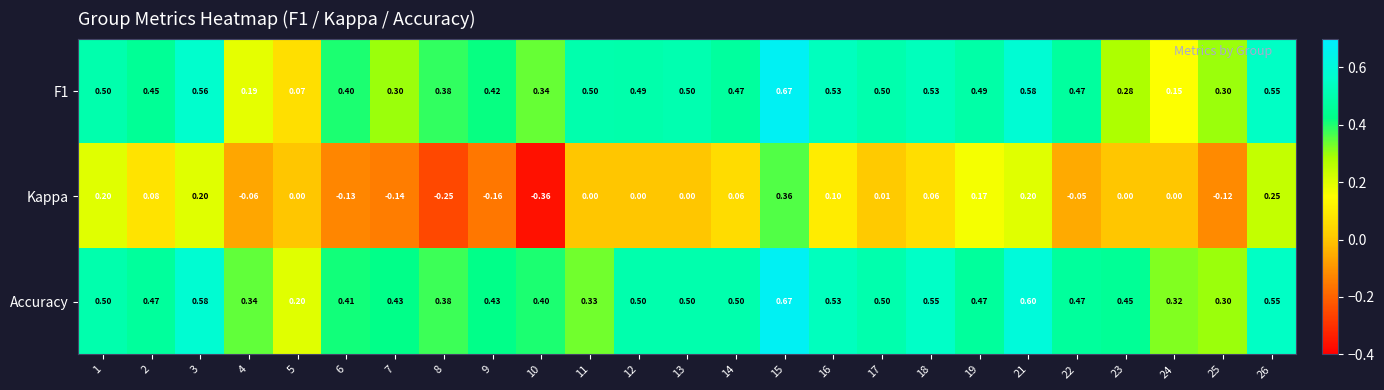

At which category does the chart reach its peak across all series?

15